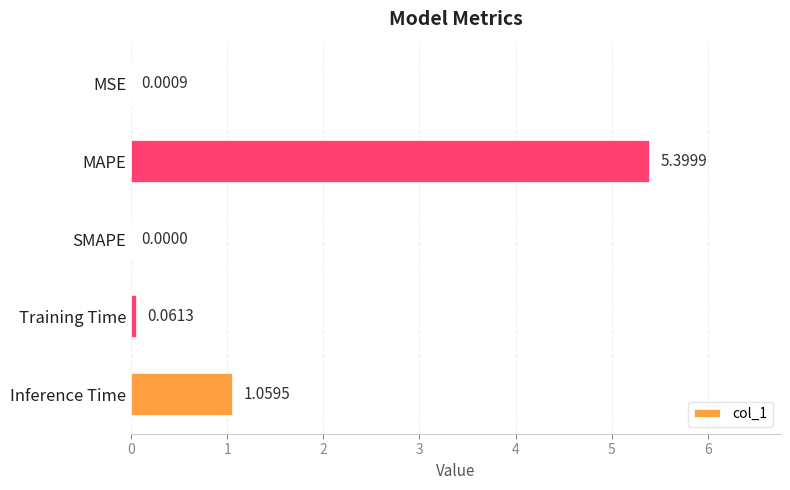

What is the change in value from Training Time to Inference Time?

+1.0